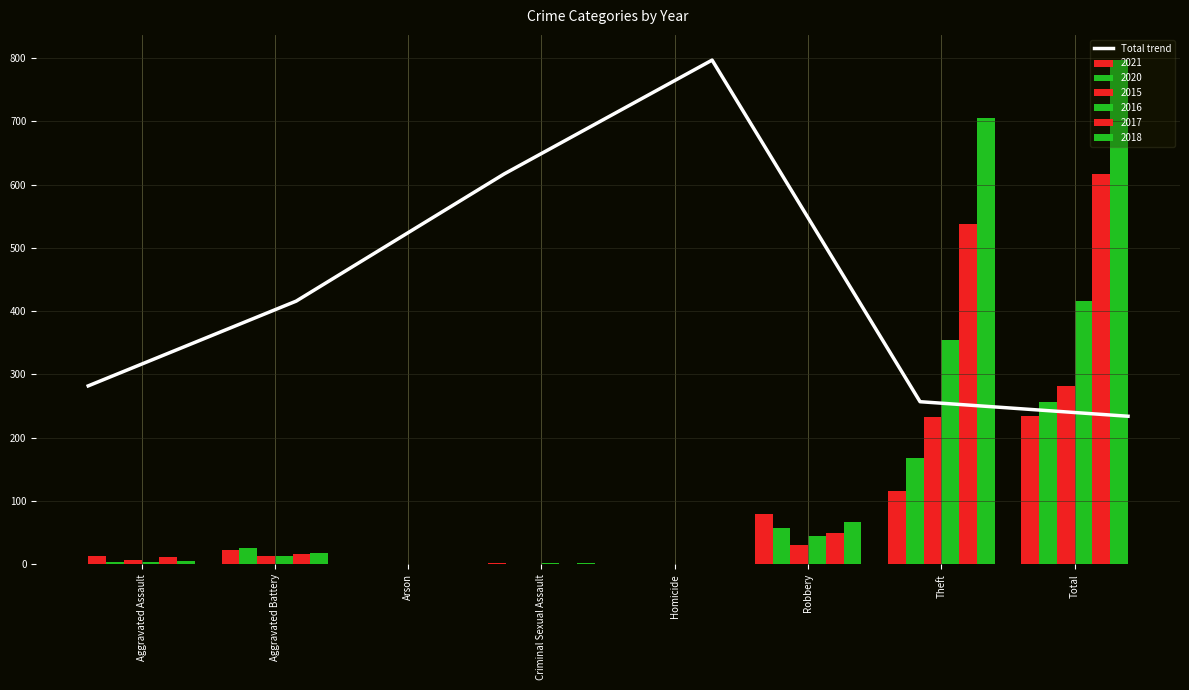

Does the chart contain stacked bars?

No